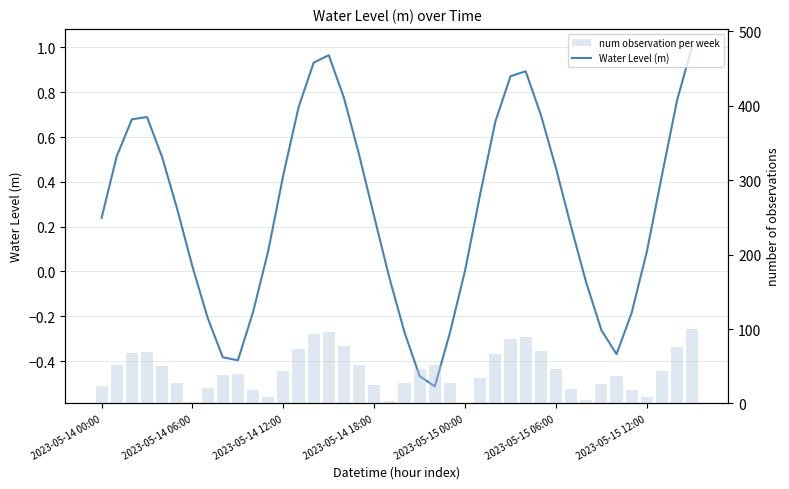

Which series changed the most between 23 and 26?

num observation per week